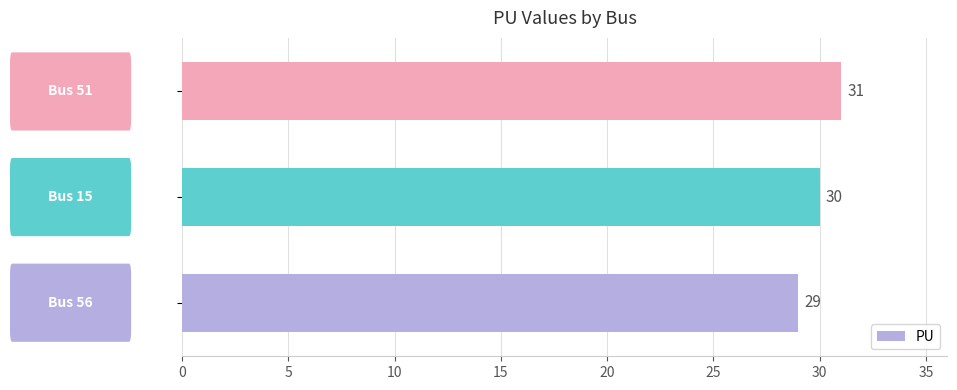

What is the smallest value displayed?

29